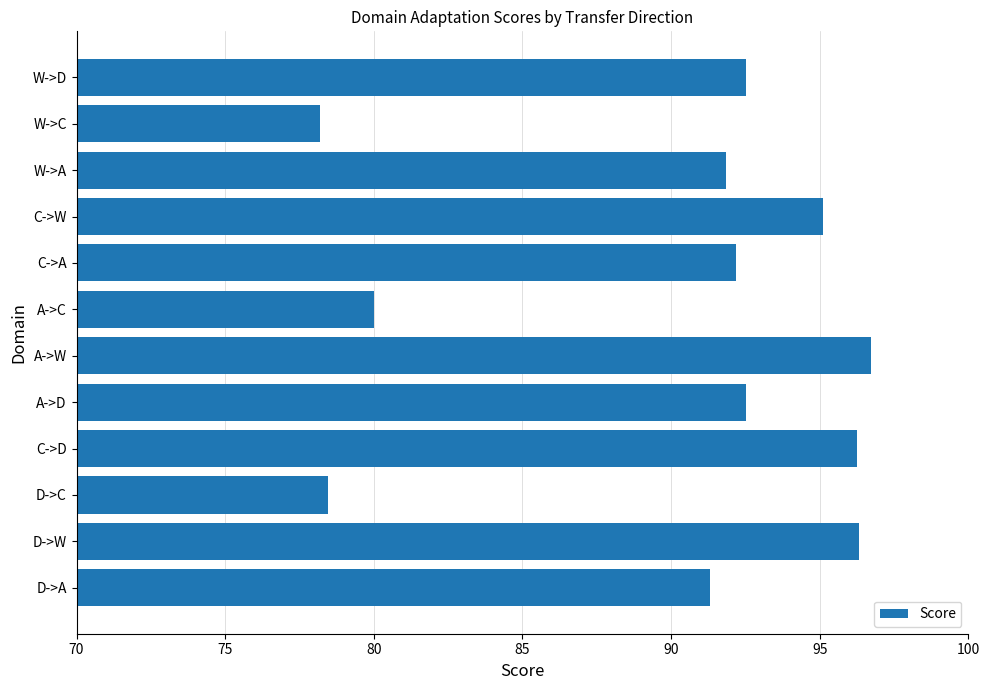

Count the number of values greater than 92.

7